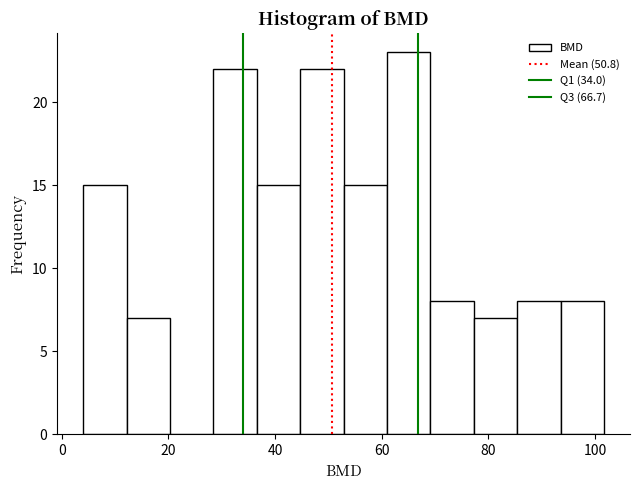

How tall is the bar that spans 60 to 70 on the x-axis? Neither the bar edges nor the heights are printed on the chart, so give them approximately, as read against the axes.

23